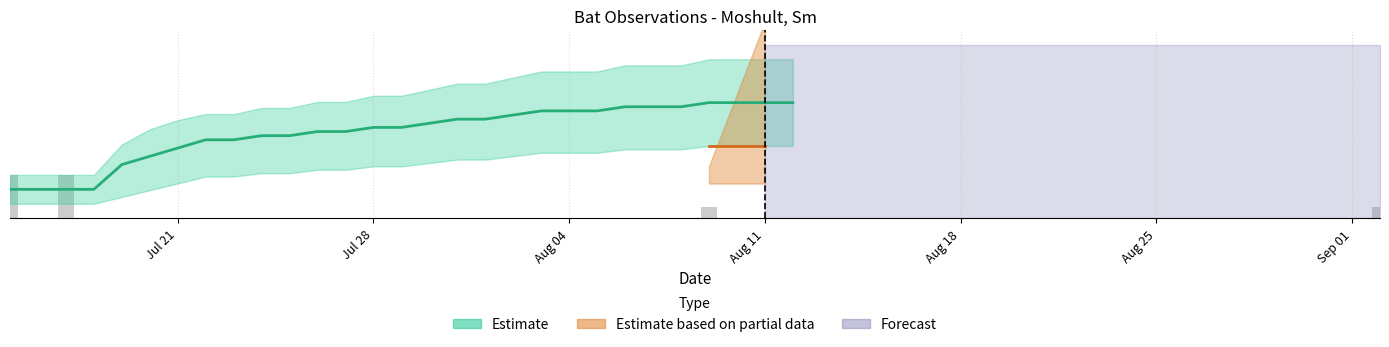

What is the difference between the second highest and minimum values?

1.5